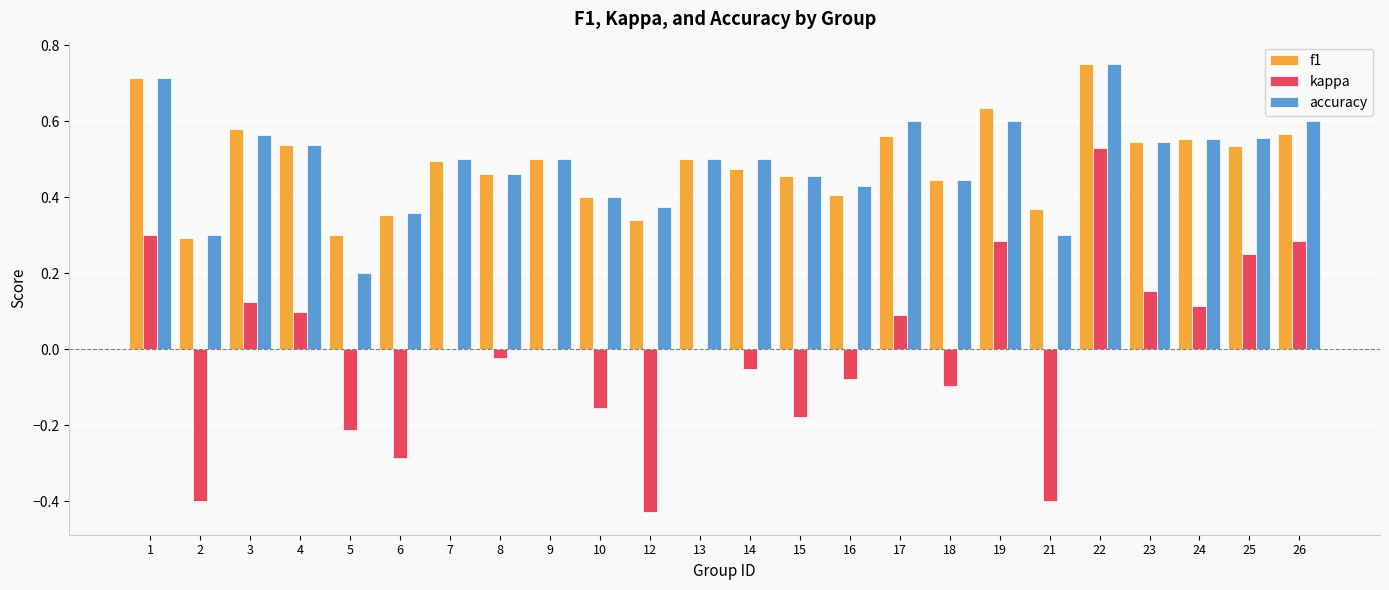

At which category is the sum across all series the highest?

22